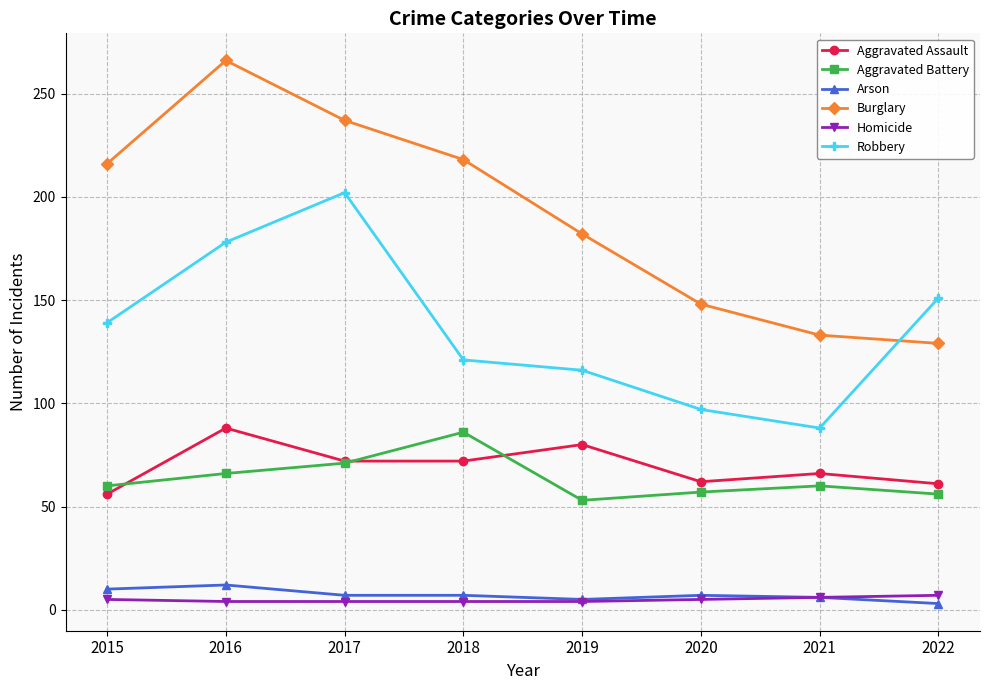

Which category has the highest value across all series?

2016